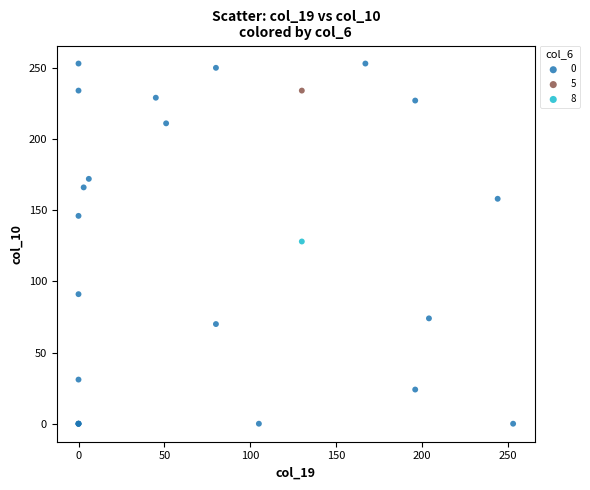

Which series contains the lowest Y value?

0